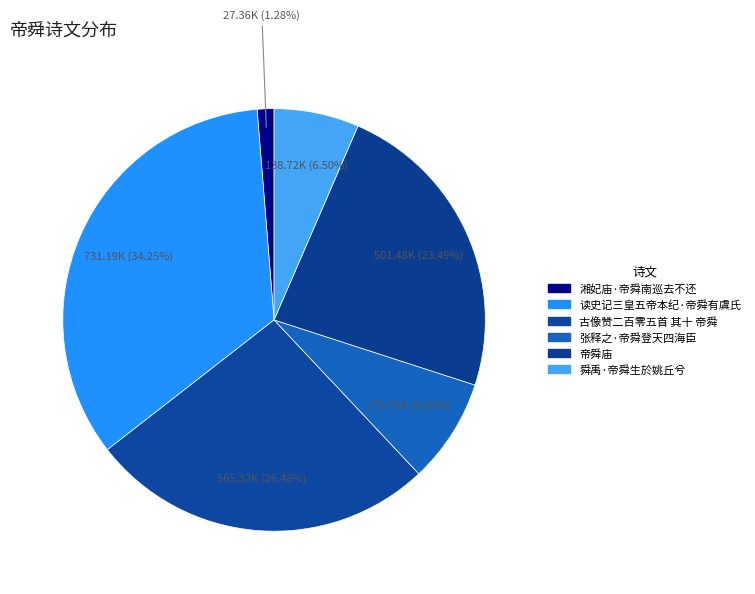

To the nearest percent, what is the combined percentage of 张释之·帝舜登天四海臣 and 读史记三皇五帝本纪·帝舜有虞氏?

42%